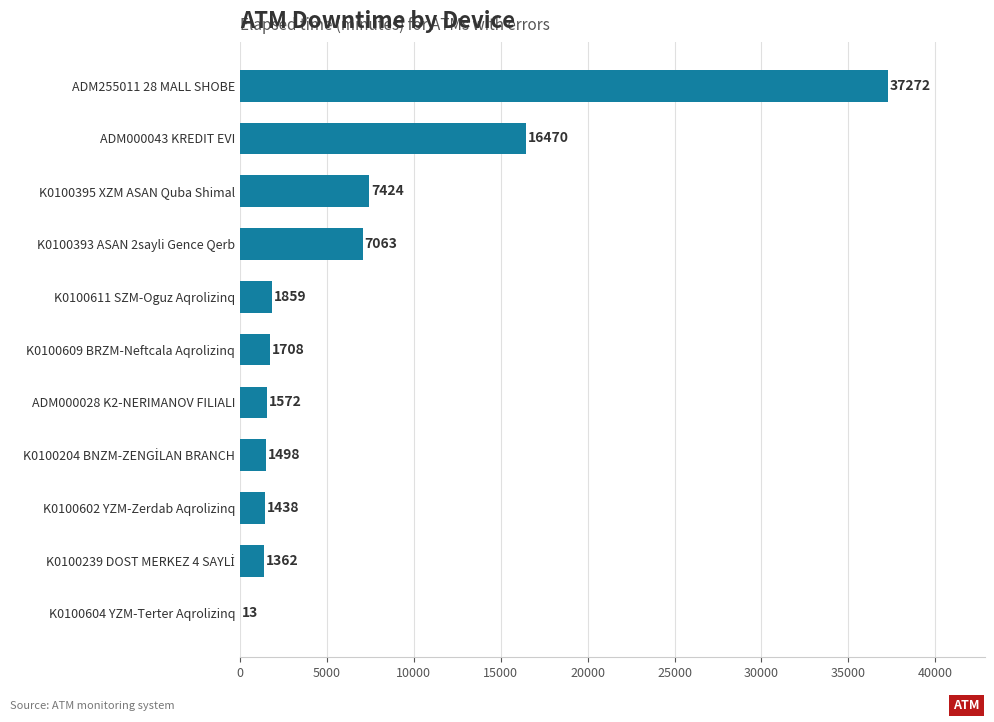

At which label is the value closest to 18642?

ADM000043 KREDIT EVI